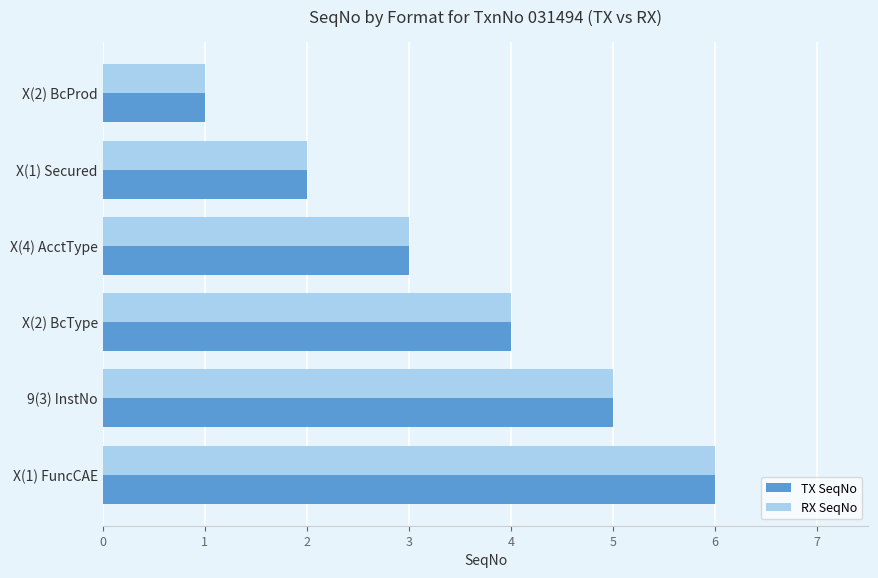

What is the average value of the TX SeqNo series?

4